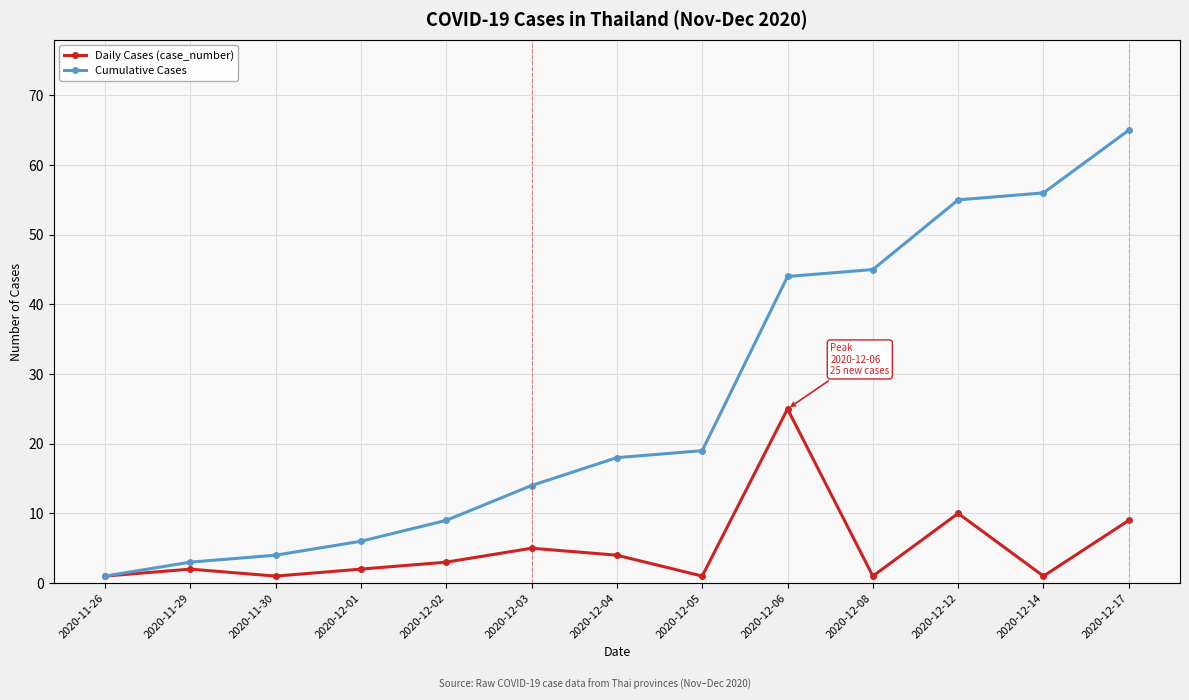

What is the maximum value for Cumulative Cases?

65